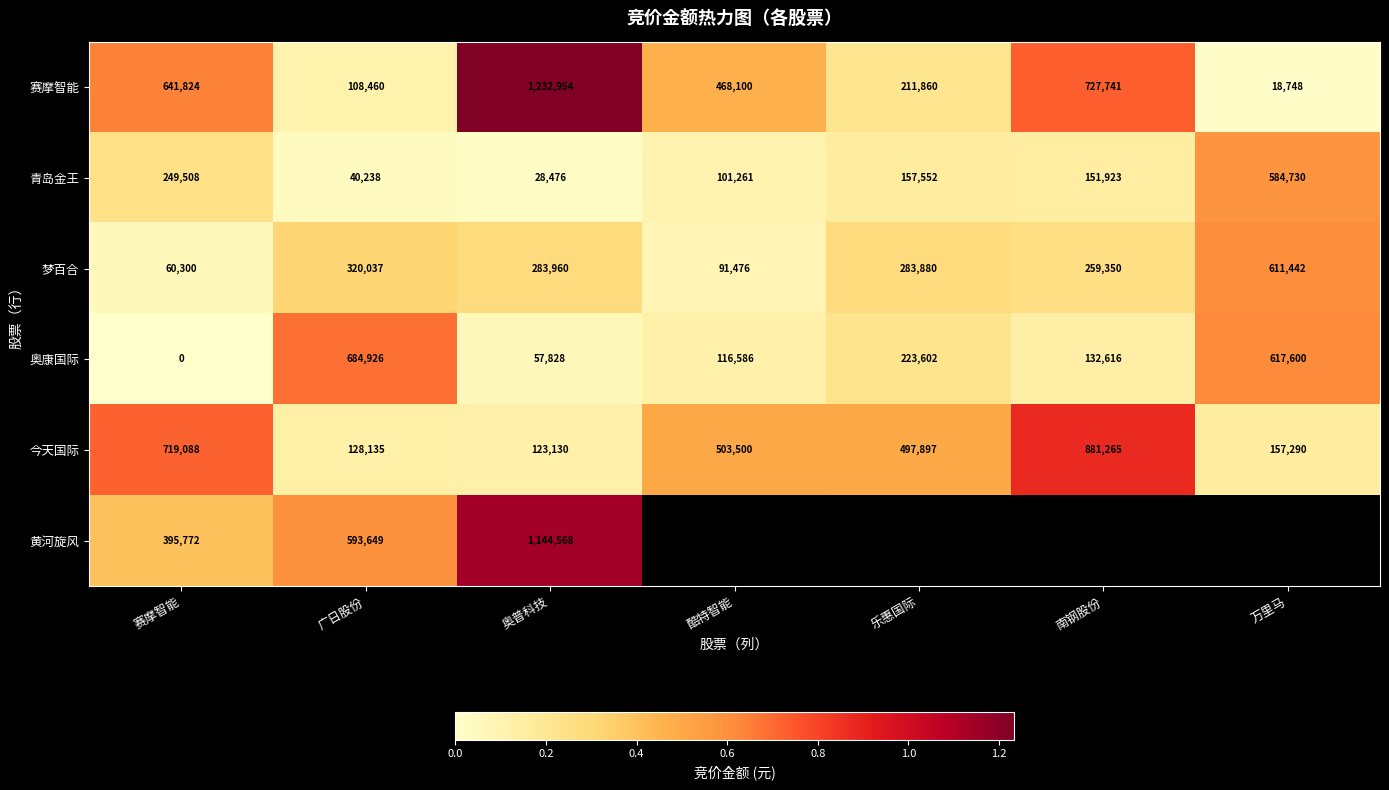

What is the sum of the 赛摩智能 values at 万里马 and 奥普科技?

1251702